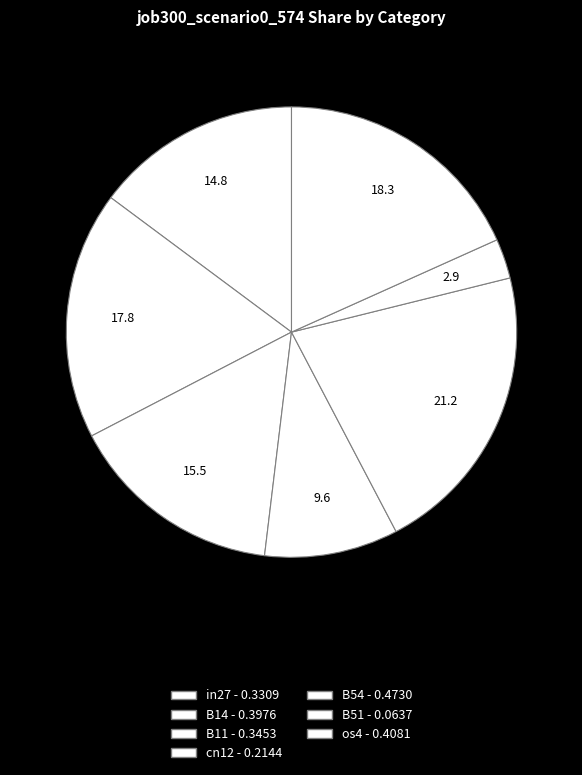

To the nearest percent, what is the difference between the largest and smallest slice percentages?

18%